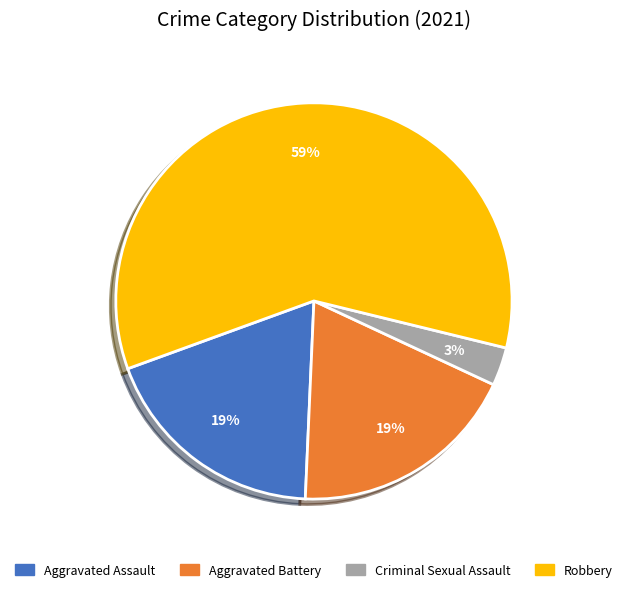

The Criminal Sexual Assault slice represents 3% of the pie. True or false?

True